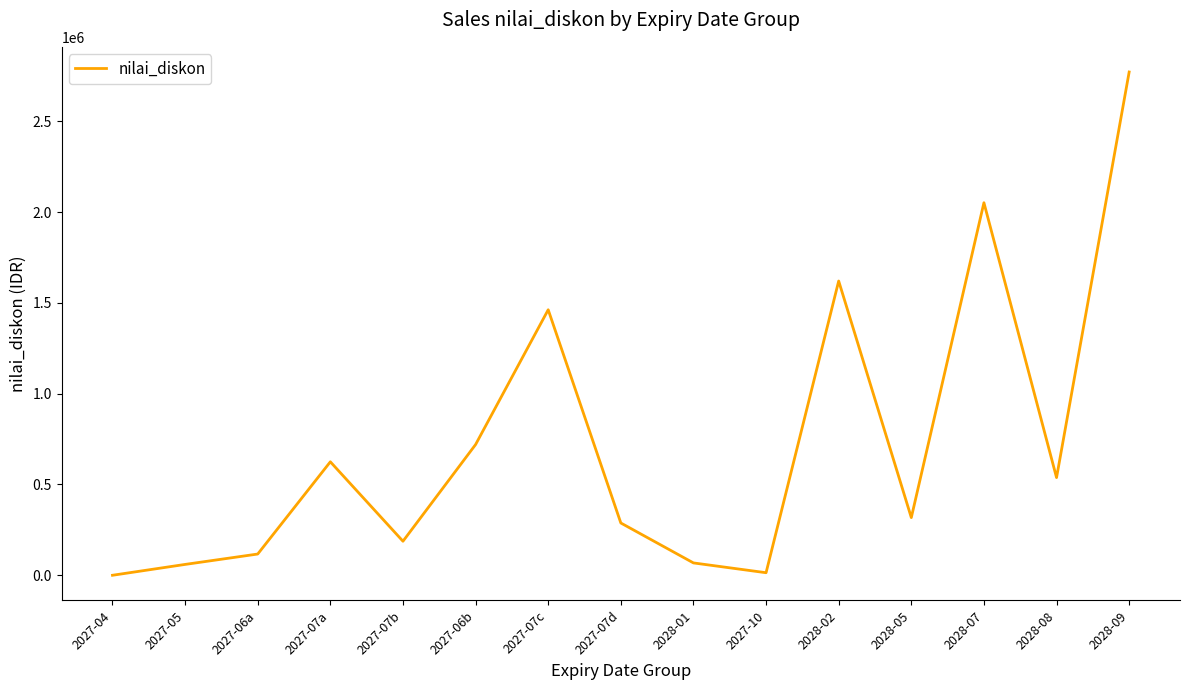

What is the average value?

722836